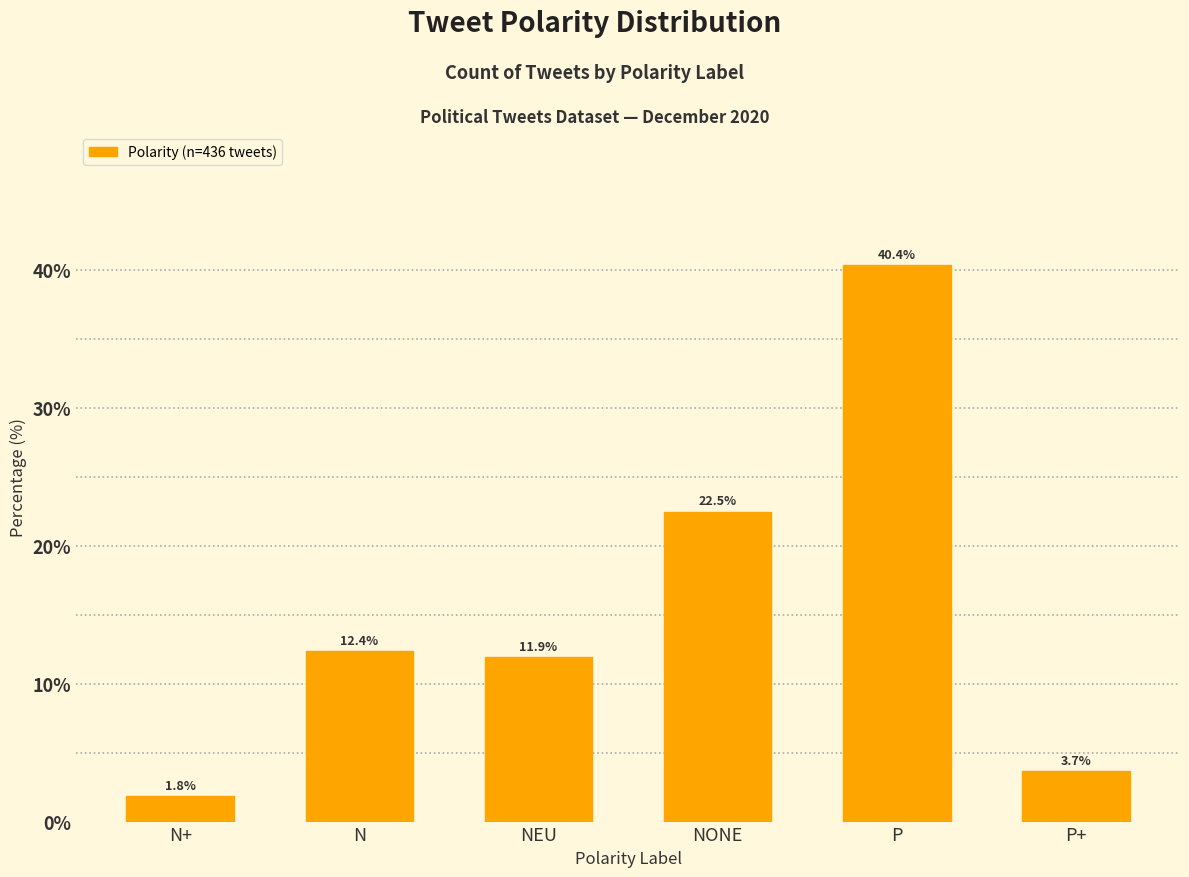

What is the label of the 3rd bar from the left?

NEU